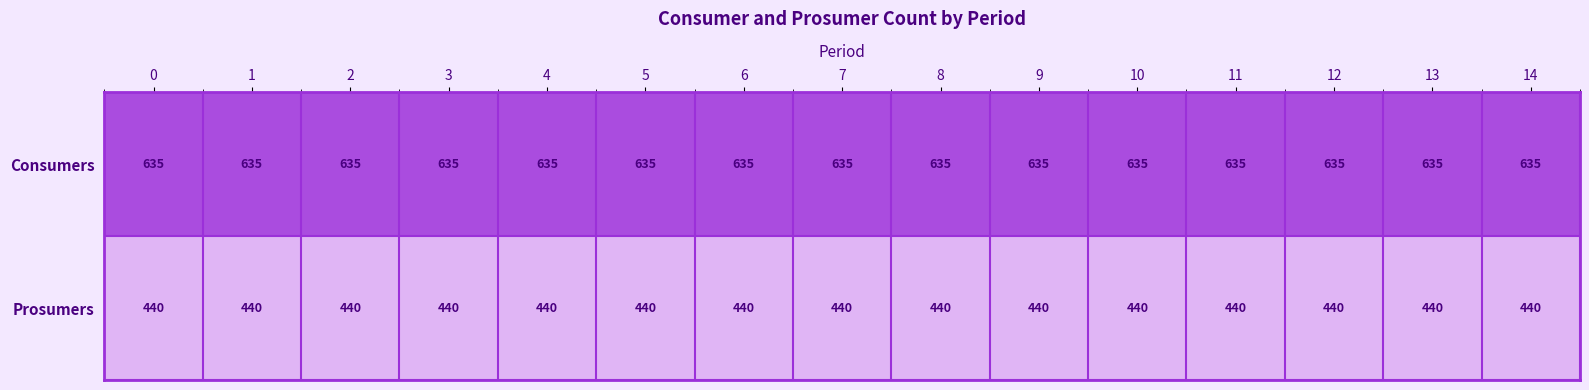

What is the average value of the Consumers series?

635